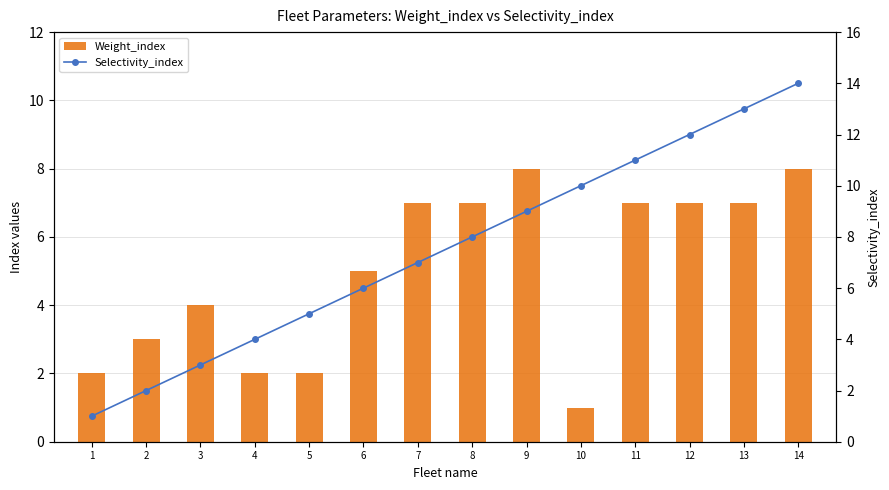

What is the difference between the maximum and second lowest values in the Weight_index series?

6